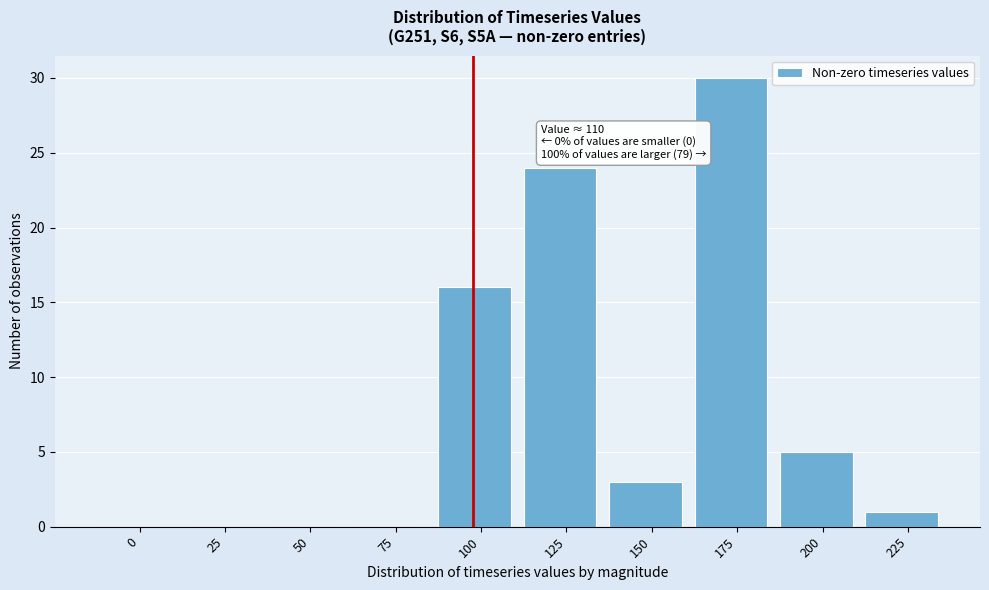

Reading right to left, transcribe all the data shown in this chart.

225=1	200=5	175=30	150=3	125=24	100=16	75=0	50=0	25=0	0=0